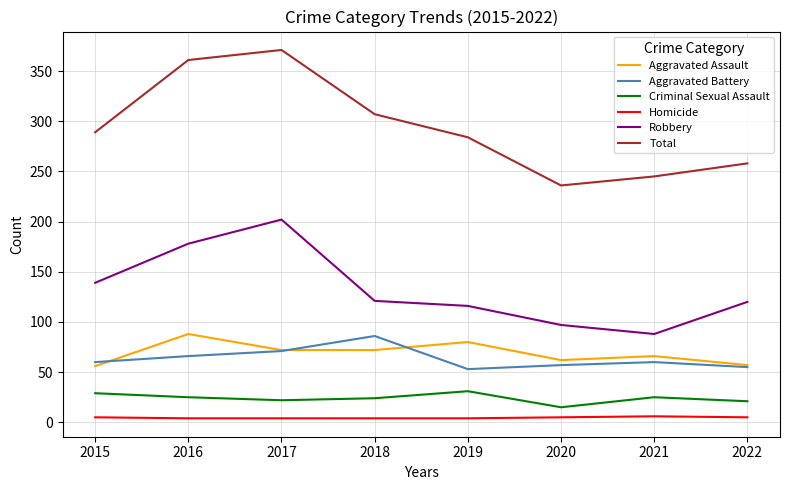

The value of Aggravated Assault at 2016 is 88. True or false?

True